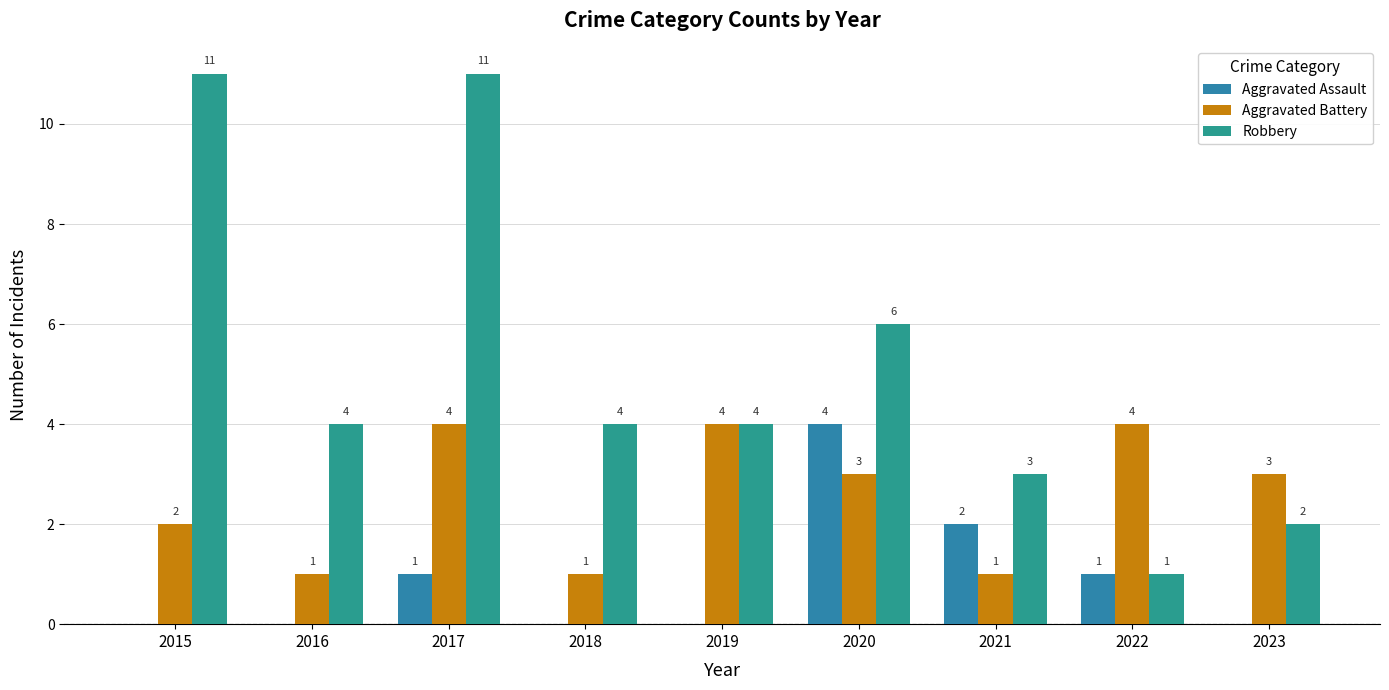

Count the number of data series in this chart.

3